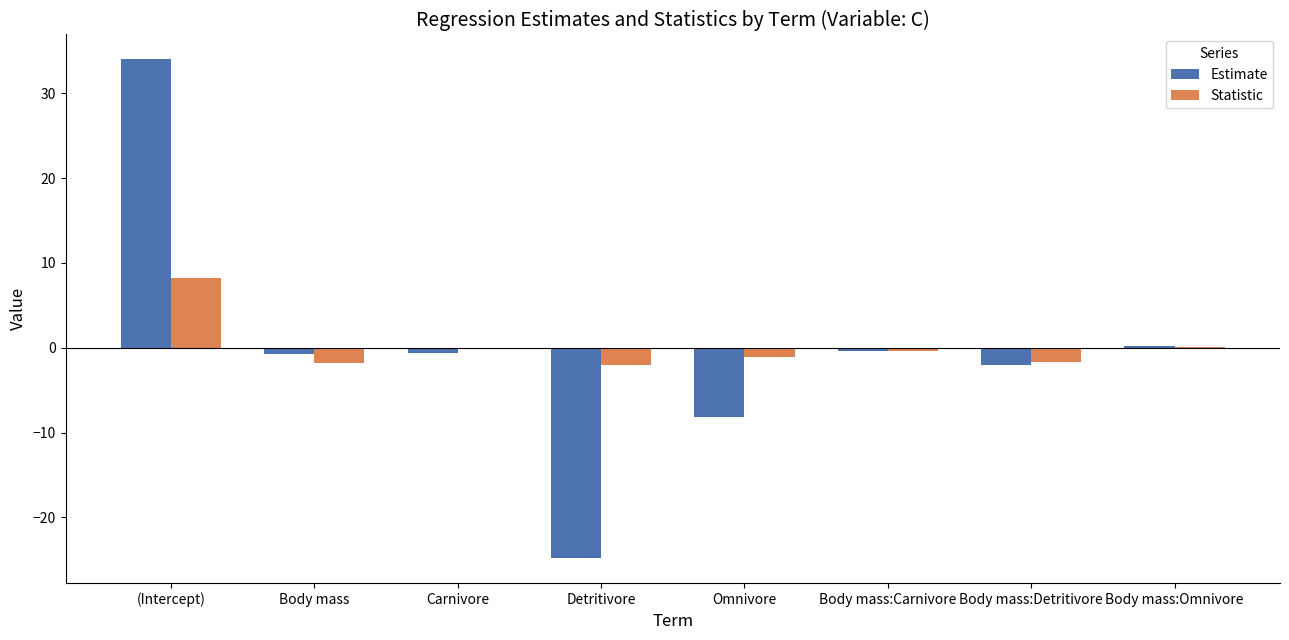

What is the spread (max minus min) of values at (Intercept)?

25.7